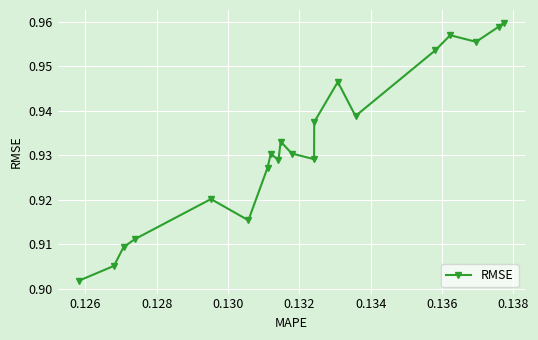

What is the difference between the maximum and minimum values?

0.1